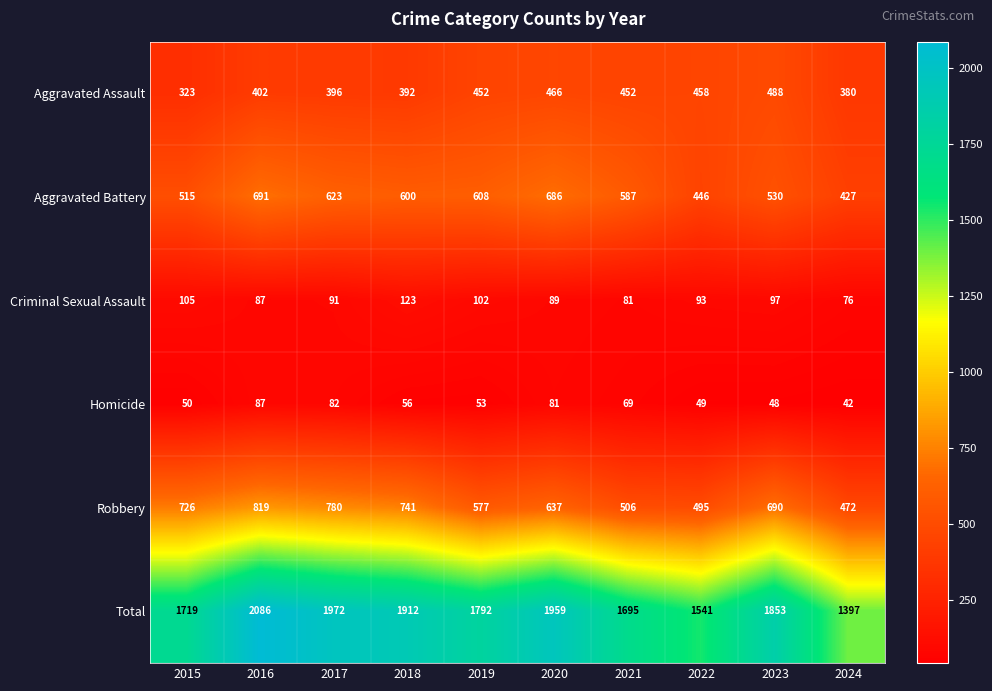

What is the sum of all Aggravated Assault values?

4209